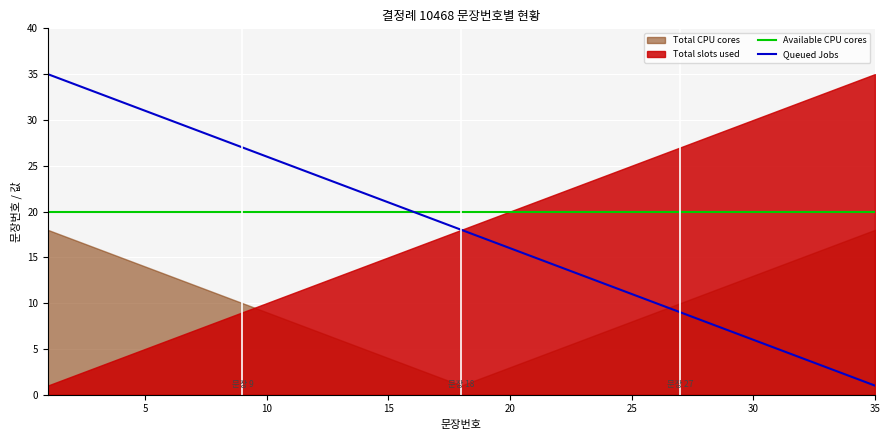

Is it true that Available CPU cores equals 6 at 15?

False